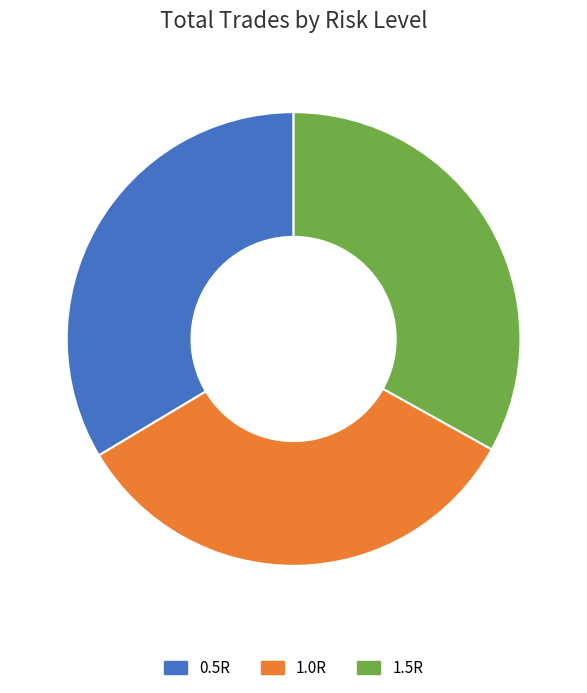

The 1.0R slice represents 44% of the pie. True or false?

False